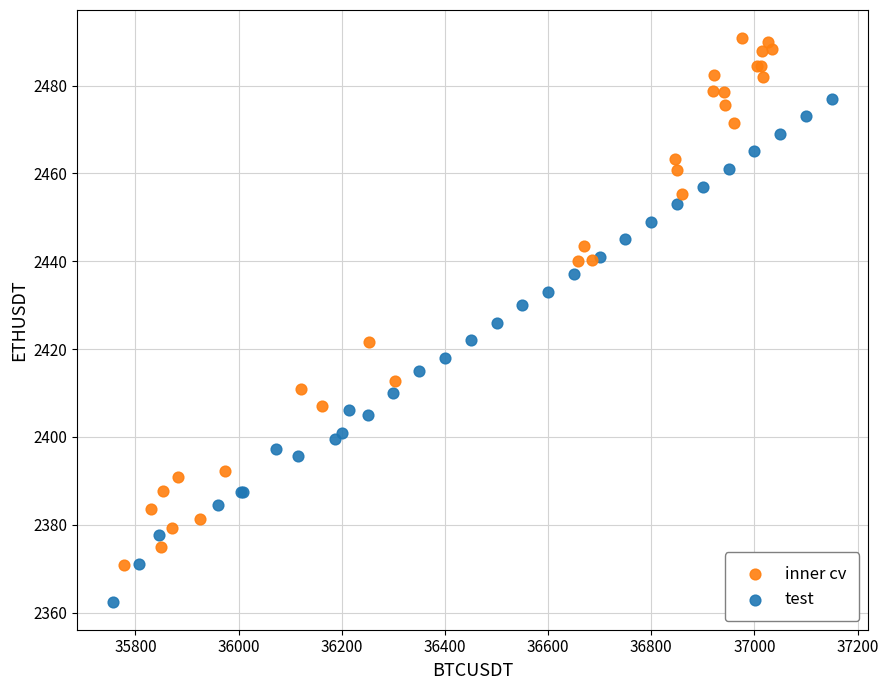

What are all the series names shown in the legend?

inner cv, test